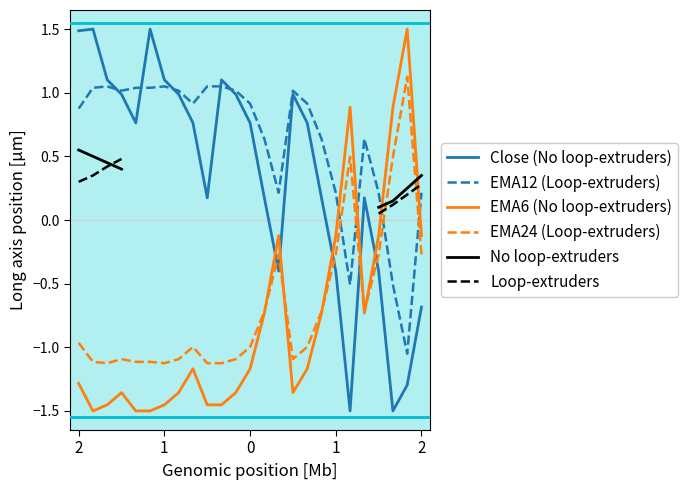

Which series ends up on top after the final intersection of EMA12 and EMA6?

EMA12